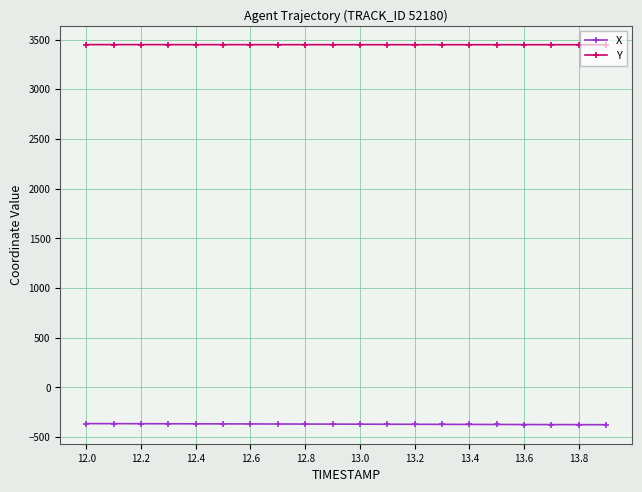

What are all the series names shown in the legend?

X, Y